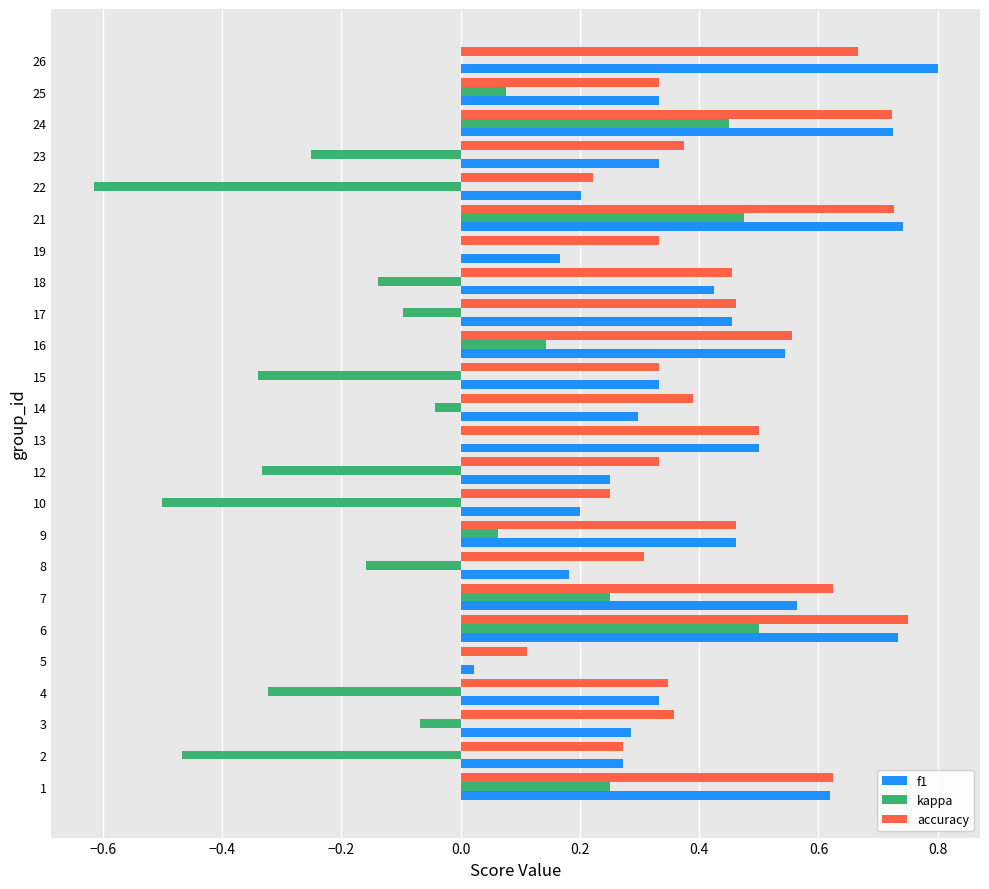

Is the value of f1 at 2 greater than the value of kappa at 25?

Yes